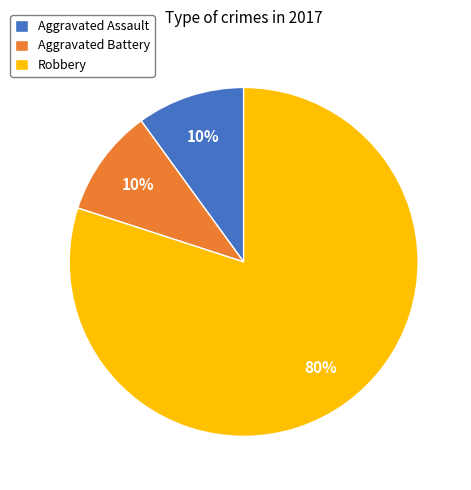

What is the largest slice in the pie chart?

Robbery